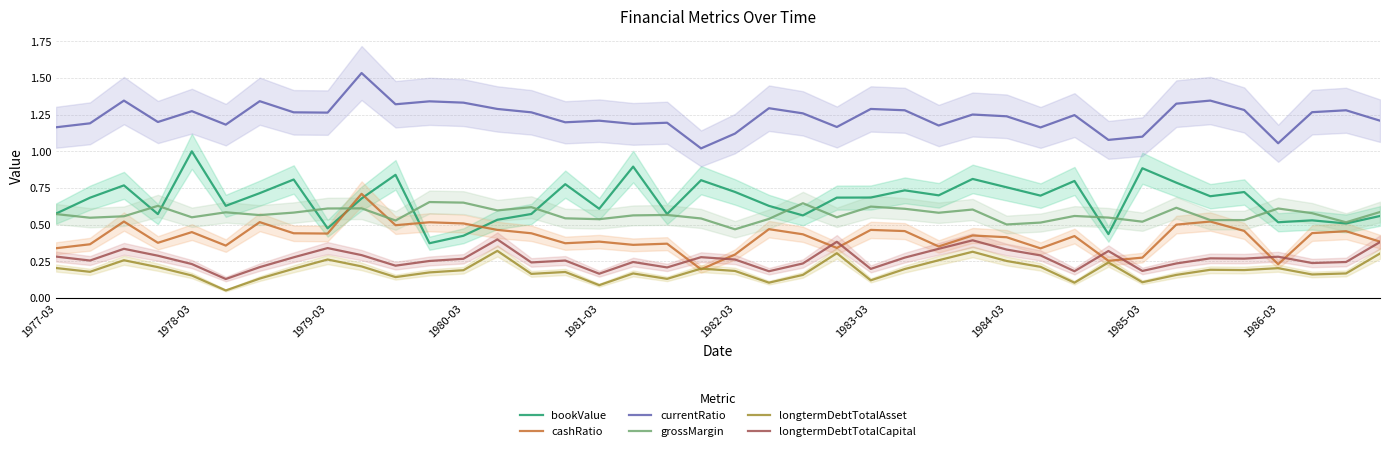

At which label does bookValue reach its peak?

1978-03